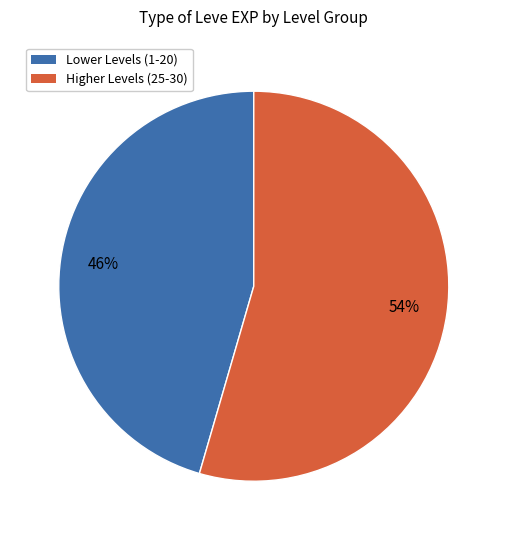

Is there any slice that represents more than half of the pie?

Yes